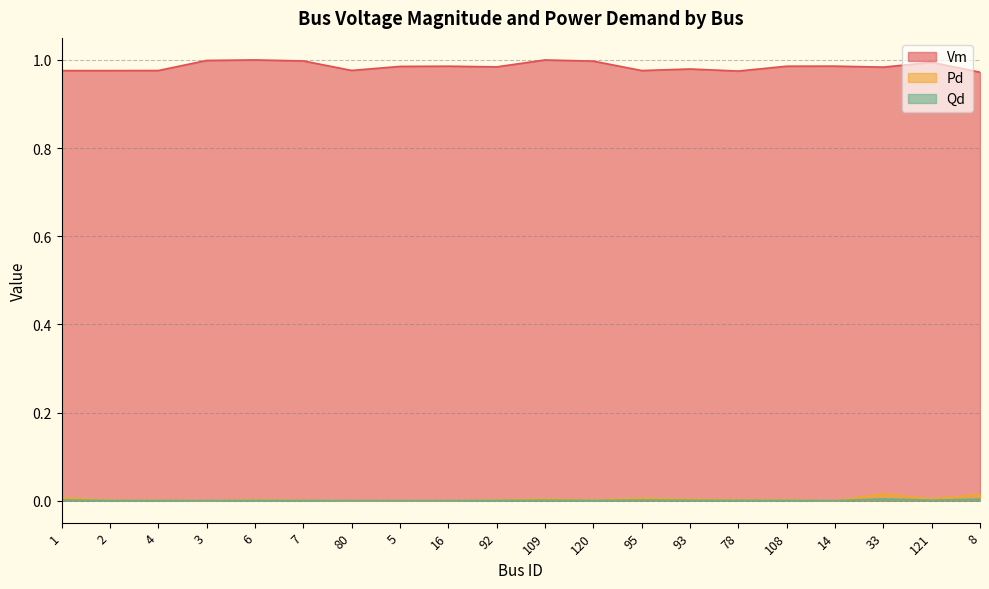

In Qd, how many points are lower than both neighbors (excluding endpoints)?

5